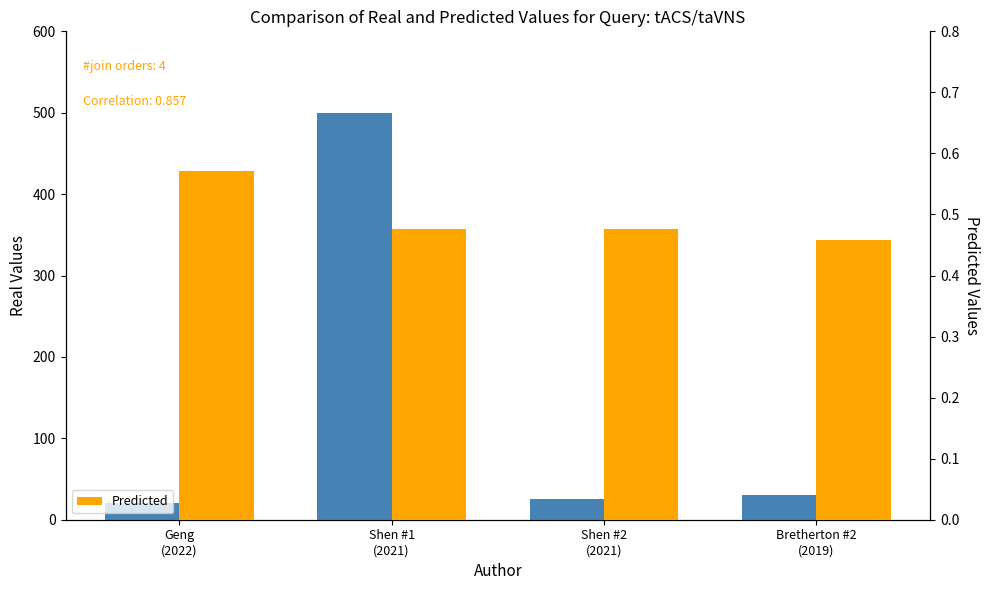

List the series in order of their peak value, highest first.

Frequency (Hz), Predicted